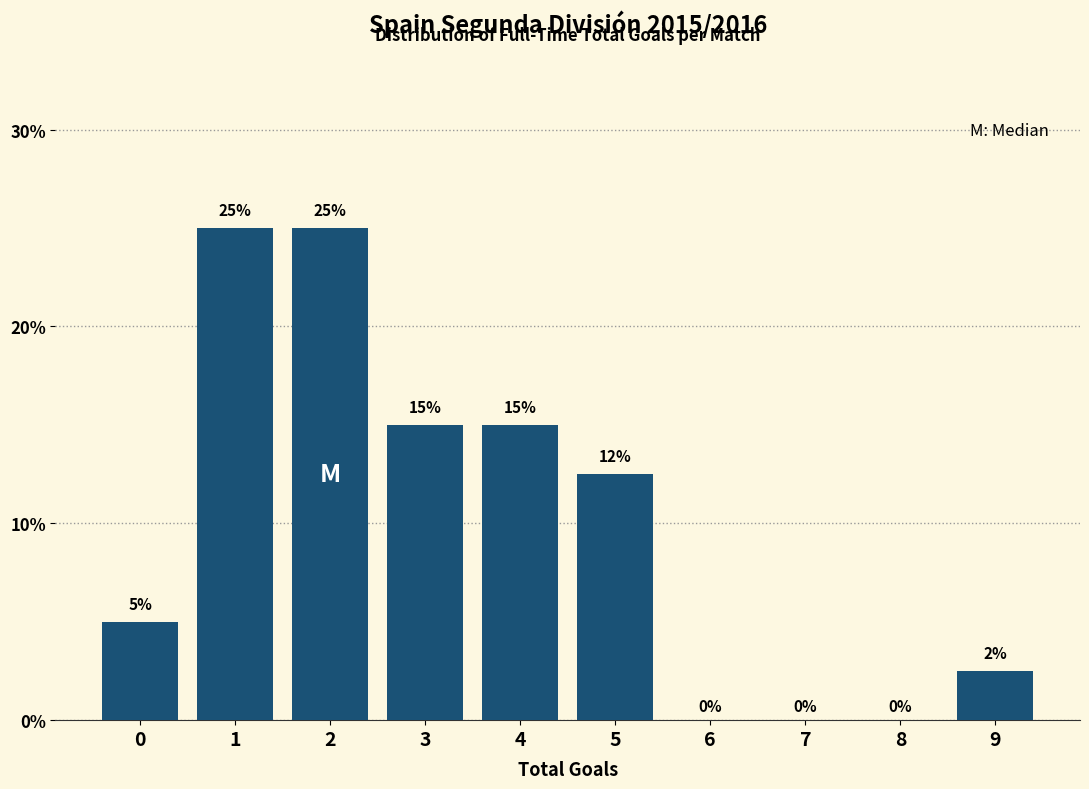

Is it true that the value at 3 is 4.5?

False